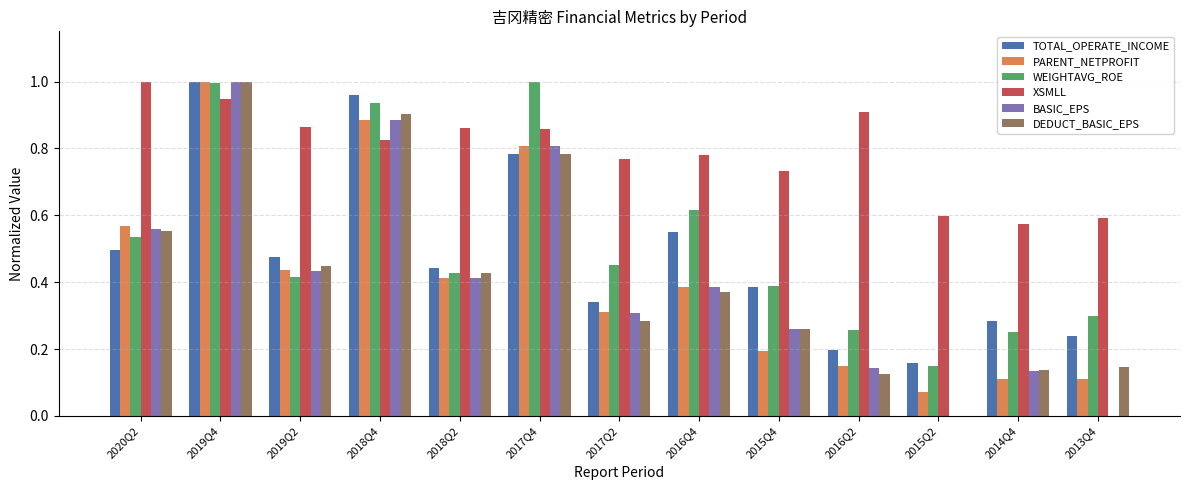

Which series has the largest total across all categories?

XSMLL